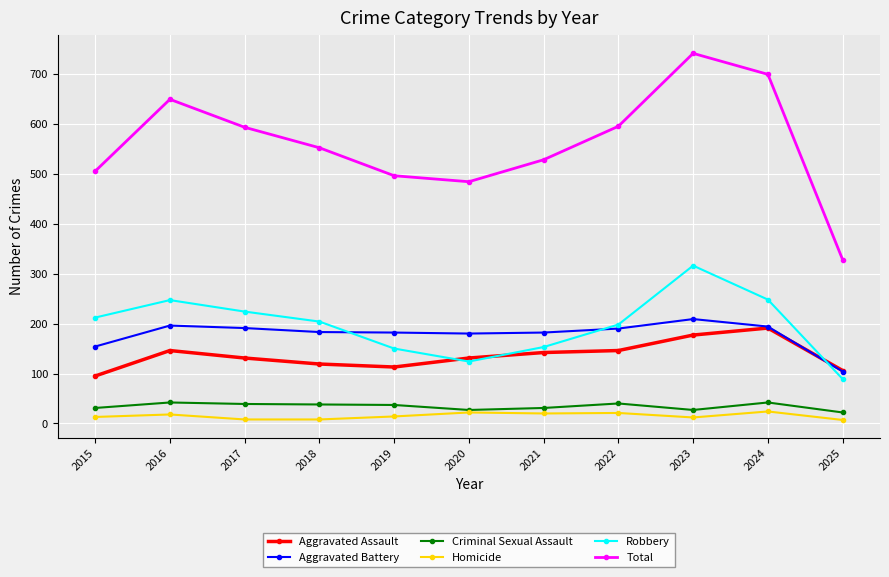

What is the total value across all series at 2022?

1190